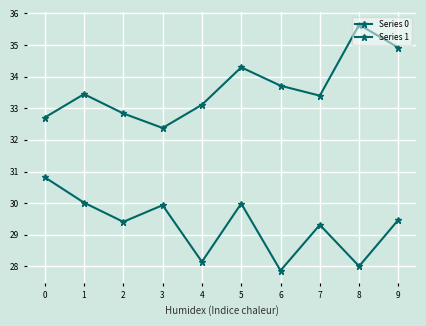

Is this an area chart (filled region under the line)?

No